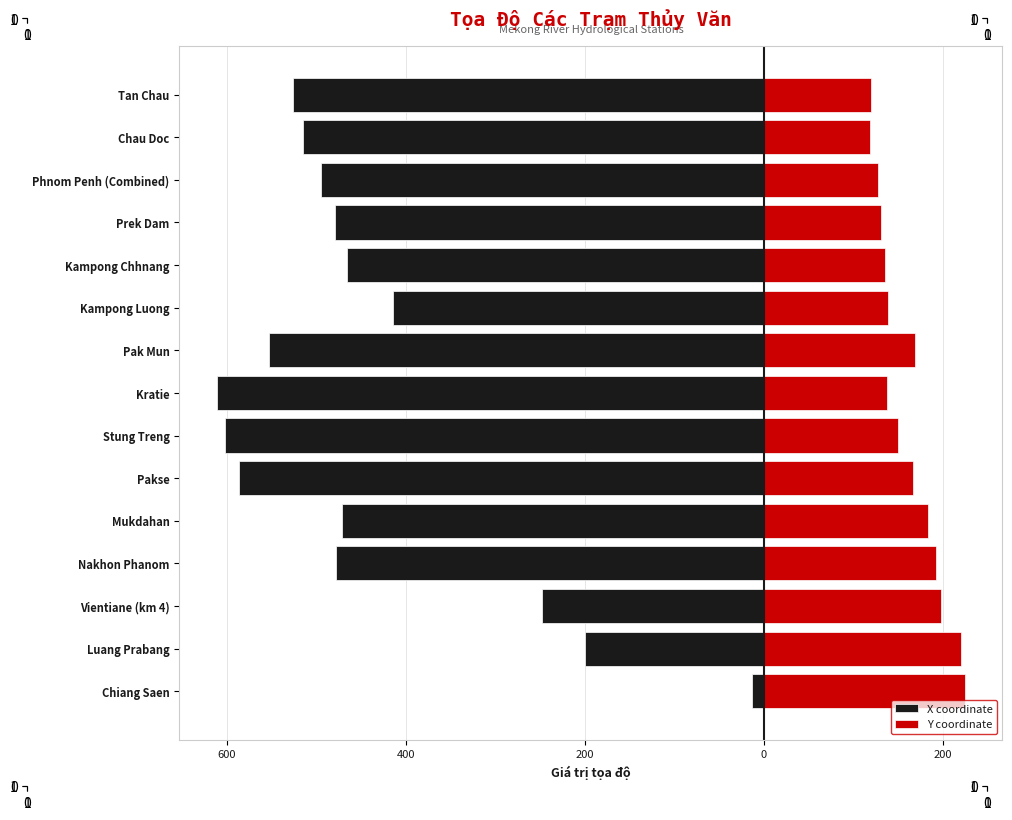

What are all the series names shown in the legend?

X coordinate, Y coordinate